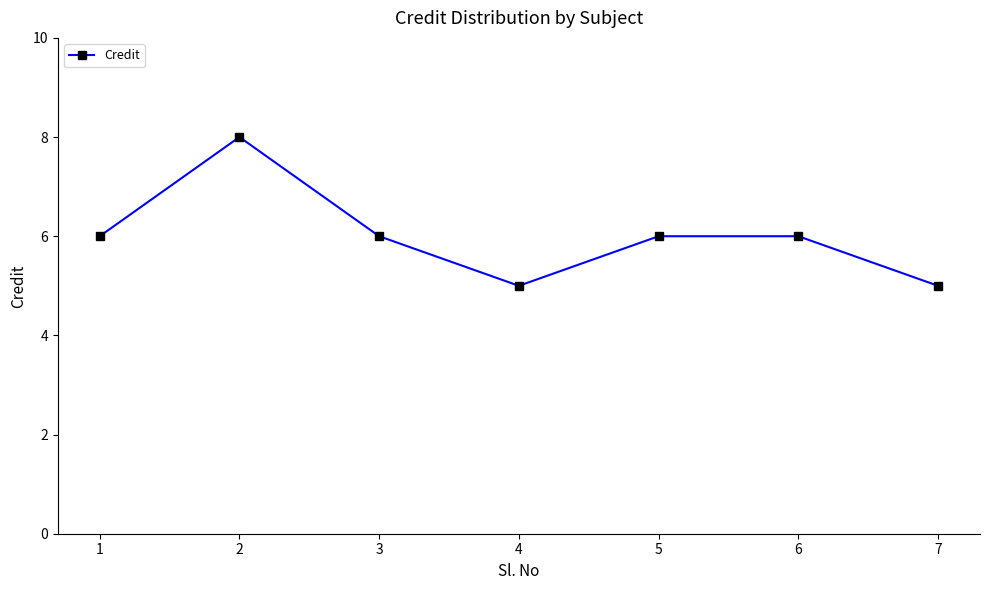

Does the chart display data point markers on the line(s)?

Yes